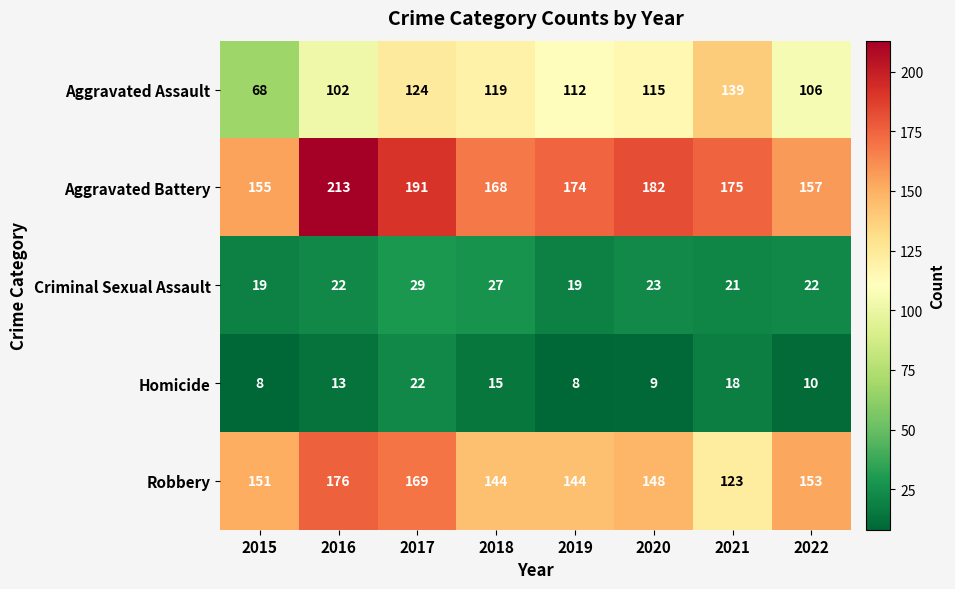

Which label corresponds to the largest value in the chart?

2016